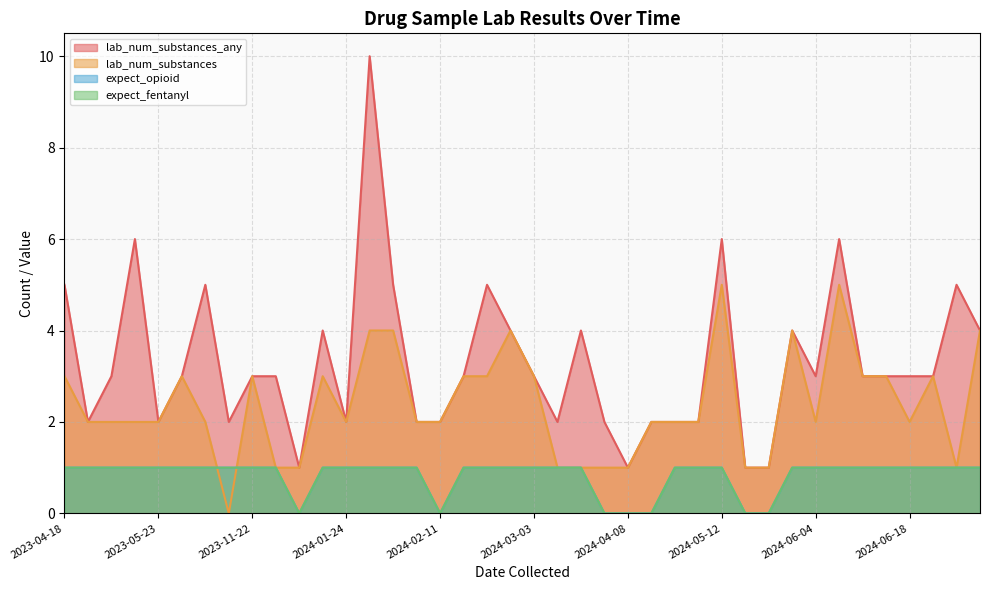

True or false: lab_num_substances and lab_num_substances_any cross at least once.

False